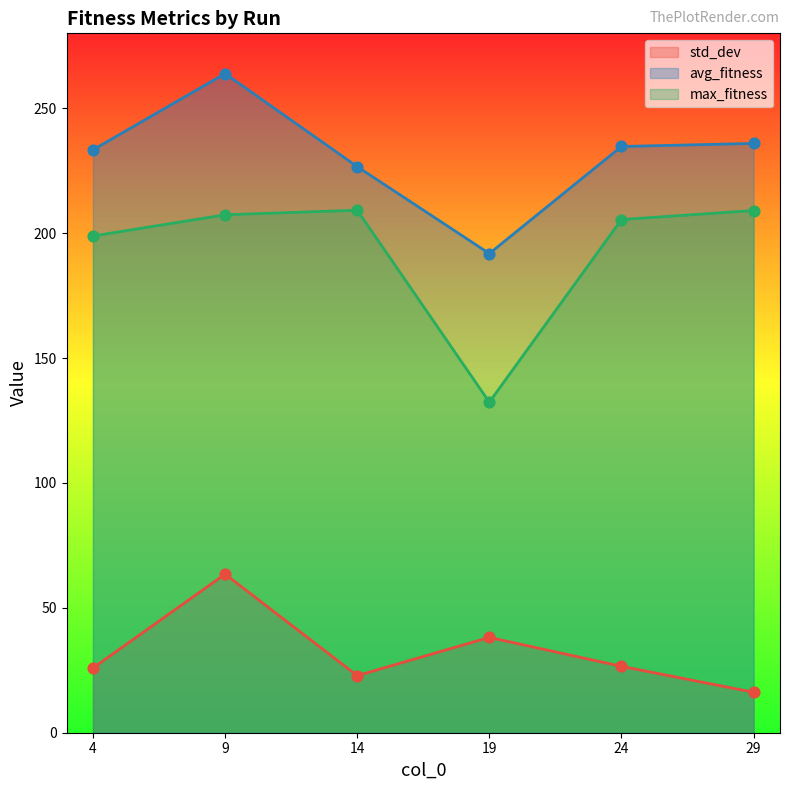

Which series reaches the minimum Y coordinate?

std_dev